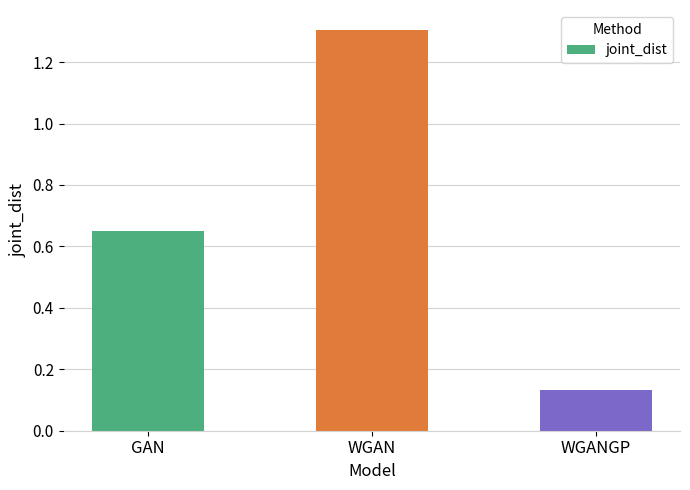

What is the change in value from GAN to WGAN?

+0.7